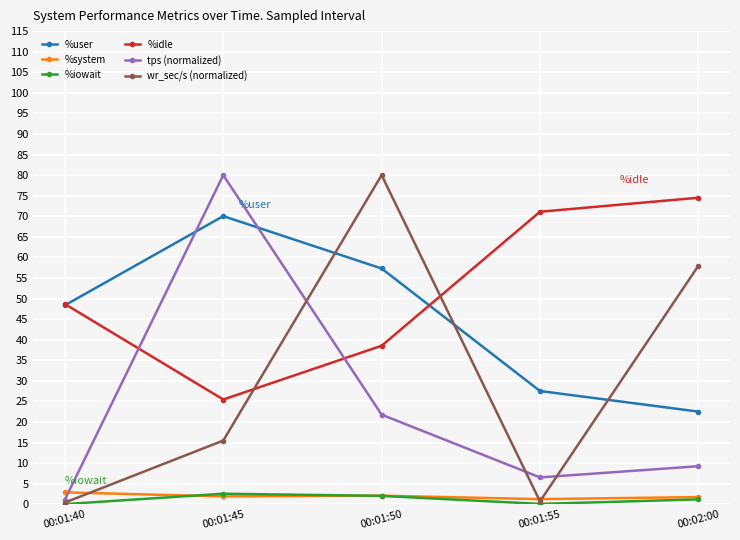

Which series ends up on top after the final intersection of tps (normalized) and %idle?

%idle